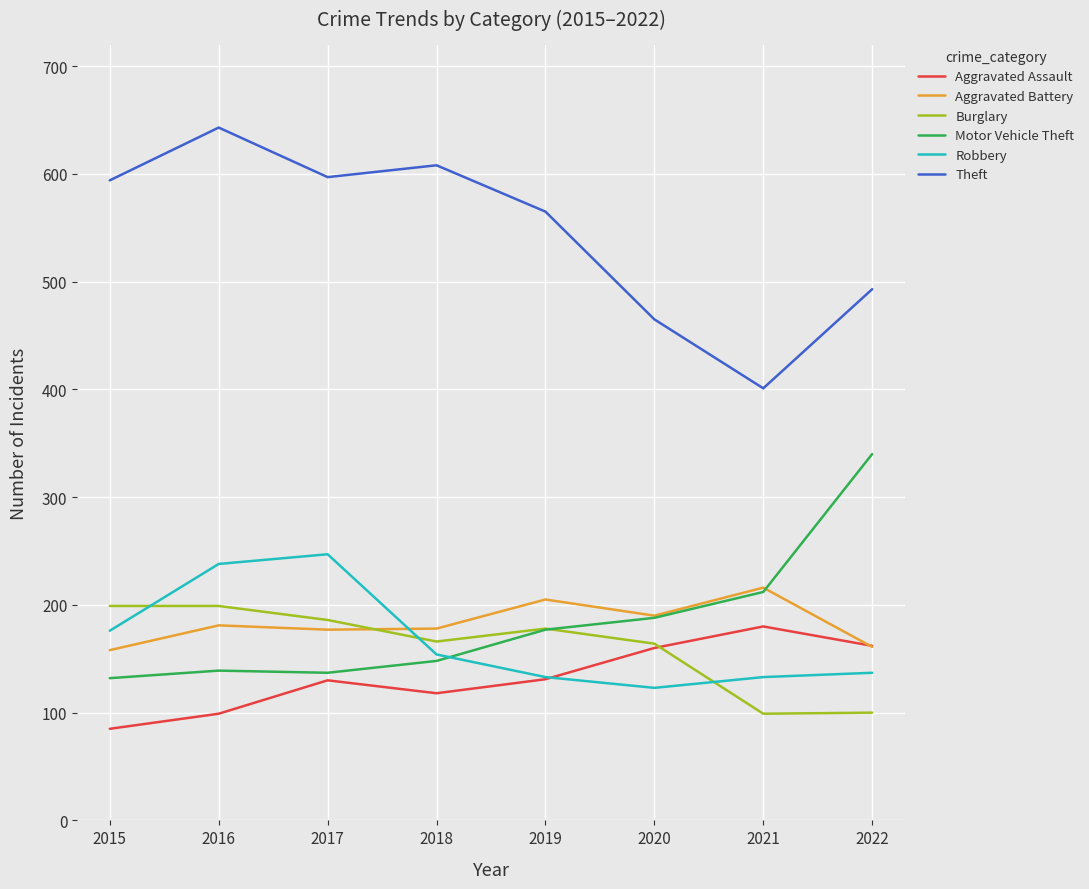

What is the difference between the highest and lowest values at 2016?

544